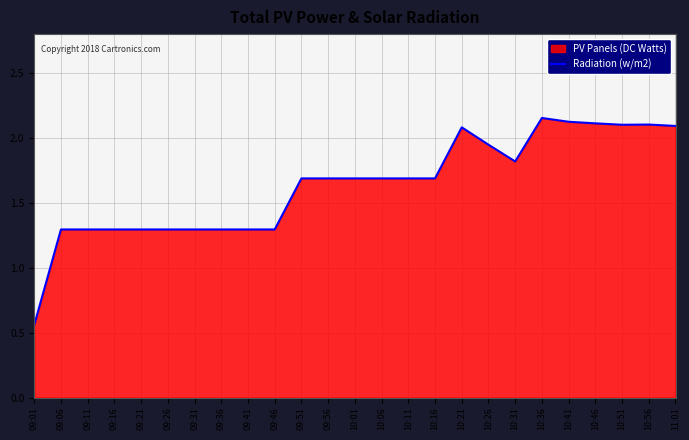

Does the chart display data point markers on the line(s)?

No